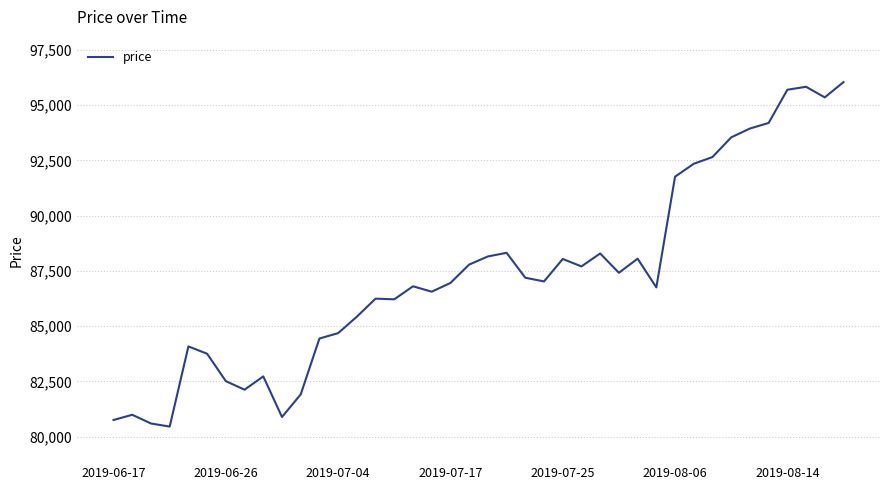

What is the difference between the maximum and minimum values?

15591